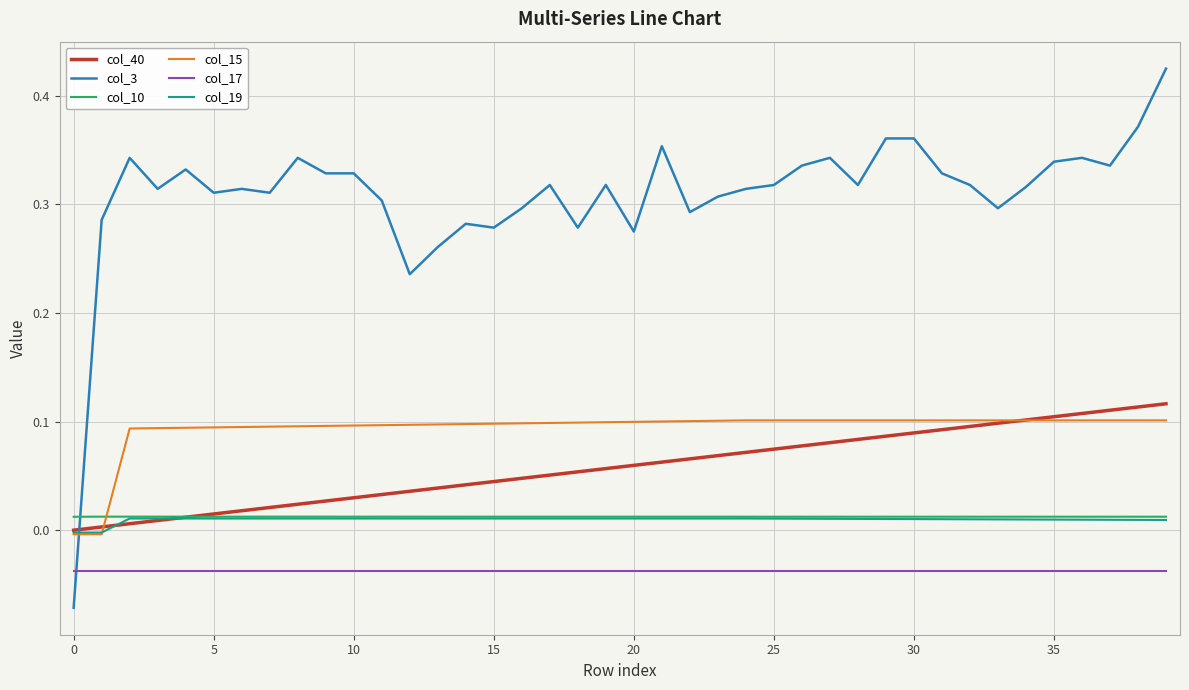

Which series has the largest range (max minus min)?

col_3